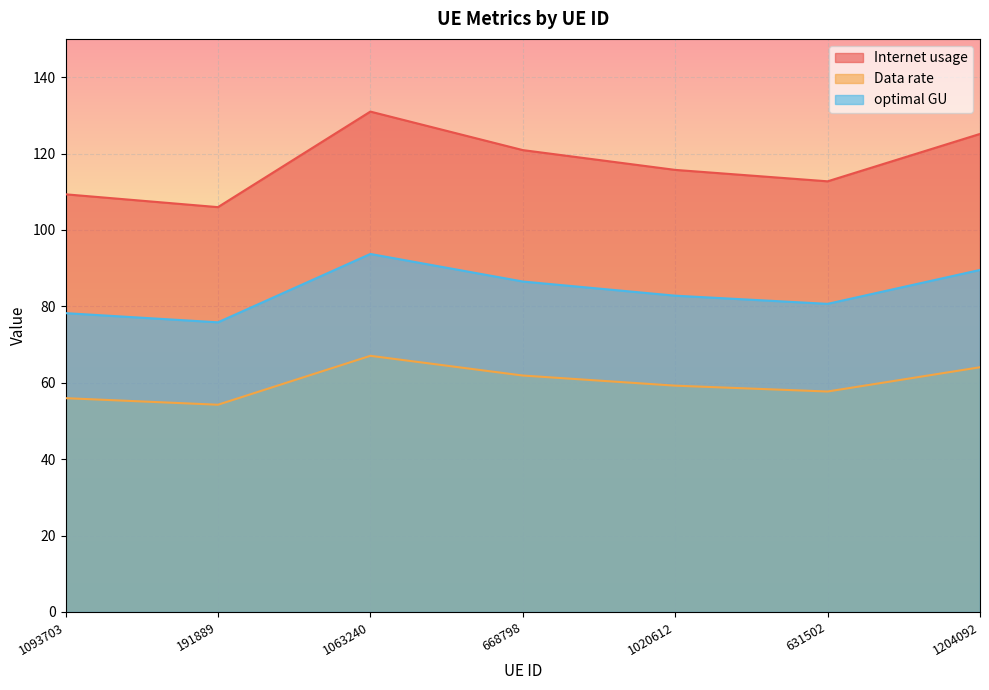

The value of optimal GU at 1093703 is 78.2. True or false?

True